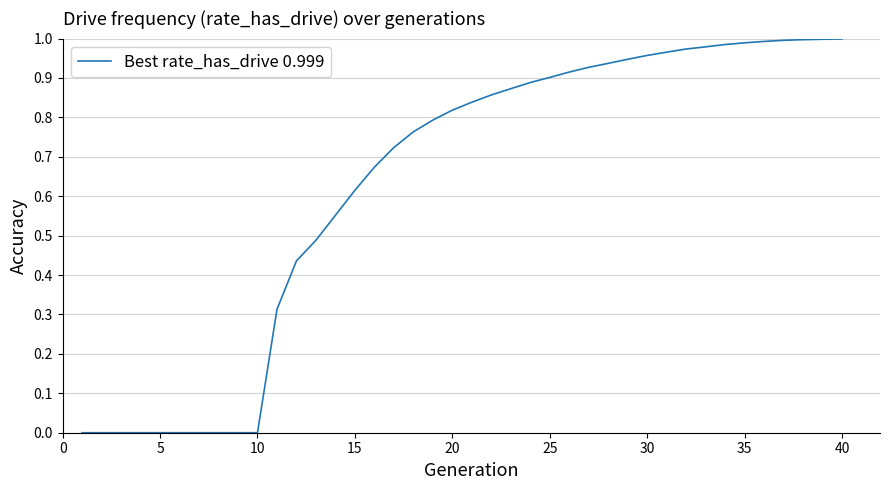

The chart shows a value of 0.9 at 25. True or false?

True